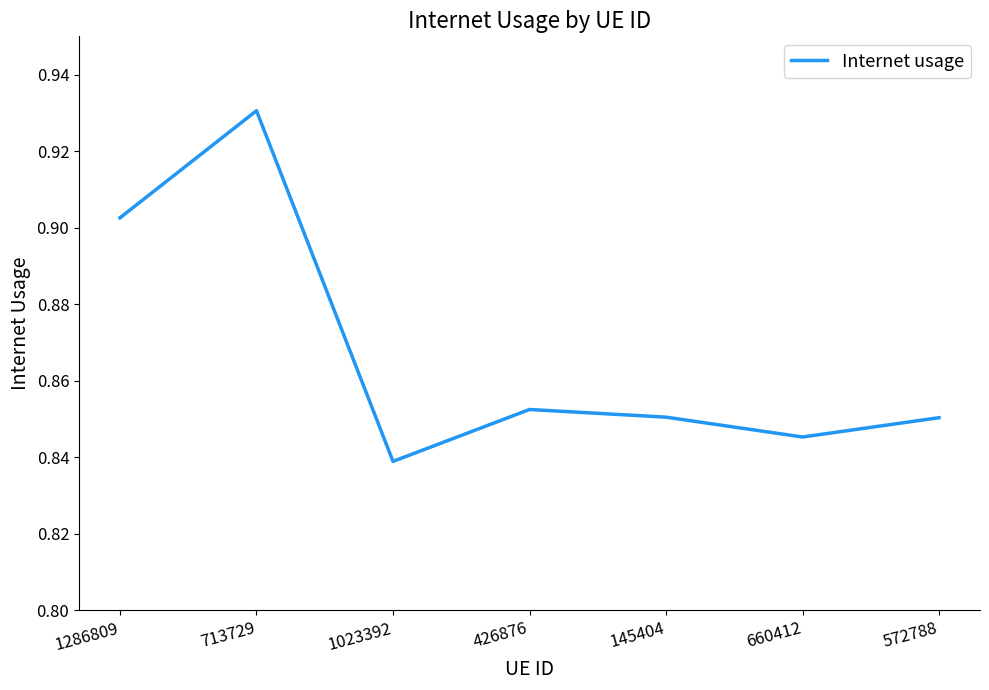

Where is the first local minimum?

1023392